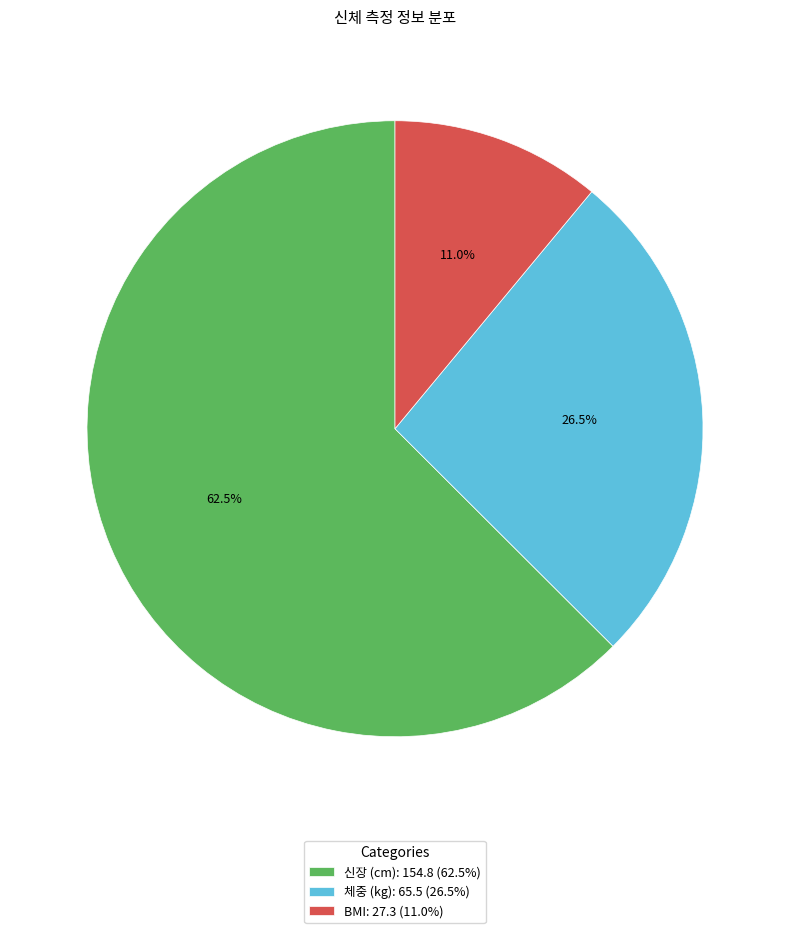

How much of the chart is everything except BMI?

89.0%